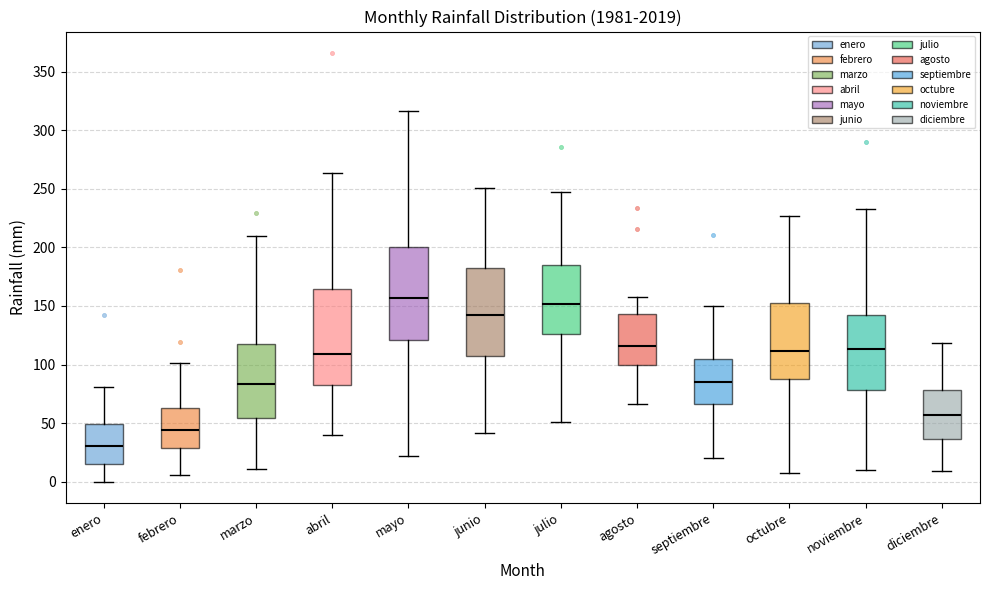

Which box has the highest median line?

mayo